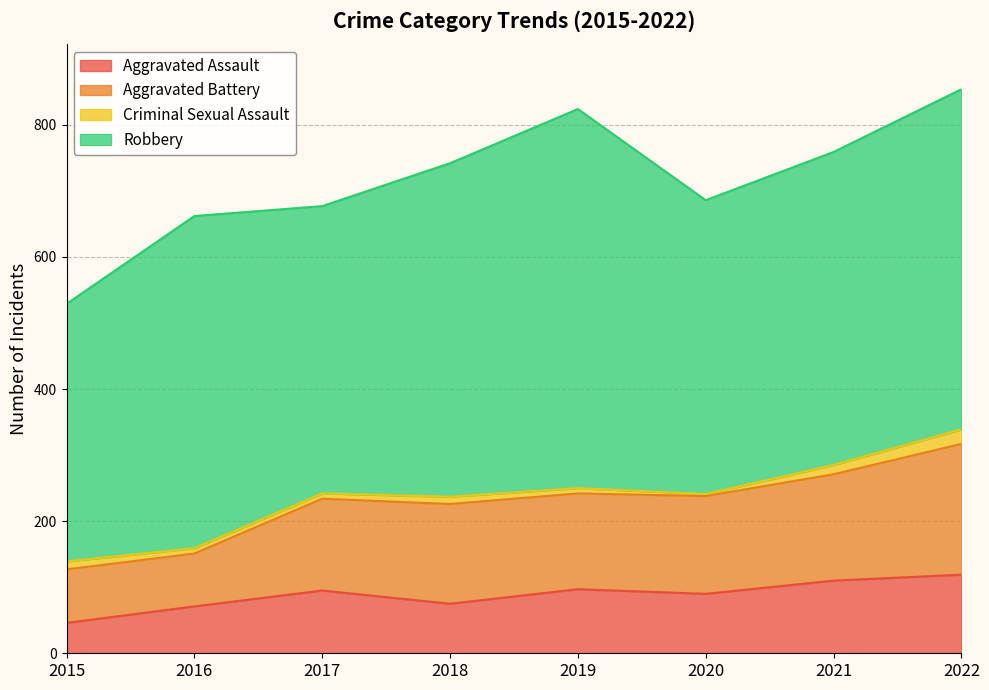

How many data points in Aggravated Assault are less than 95?

4